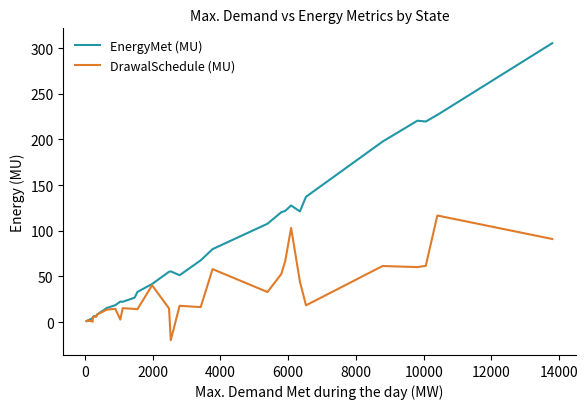

How many intersections are there between DrawalSchedule (MU) and EnergyMet (MU)?

3